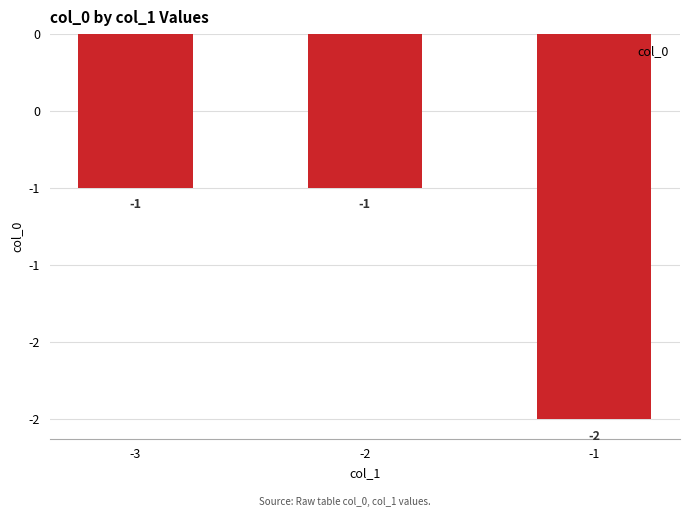

Reading left to right, extract all data points from this chart.

-1.0	-1.0	-2.5